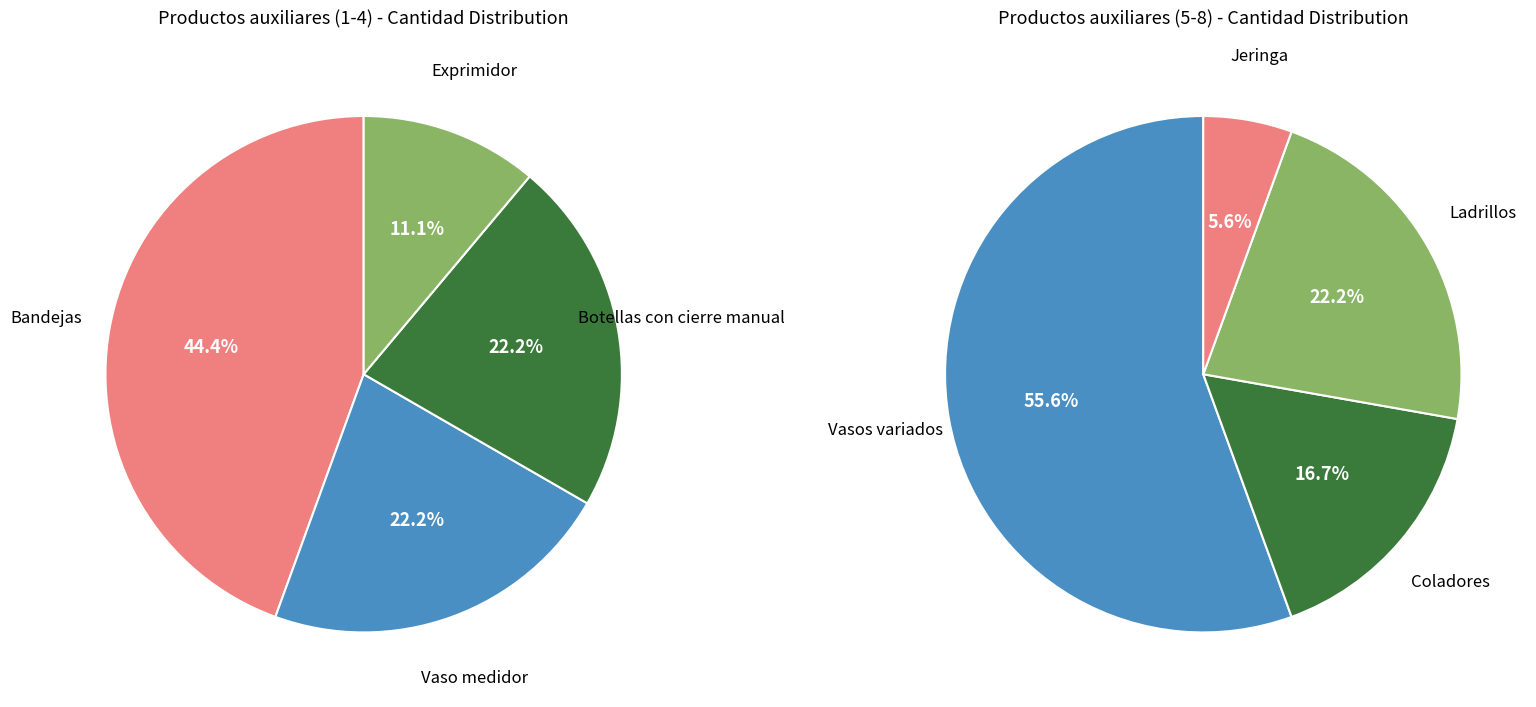

To the nearest percent, what is the difference between the largest and smallest slice percentages?

33%